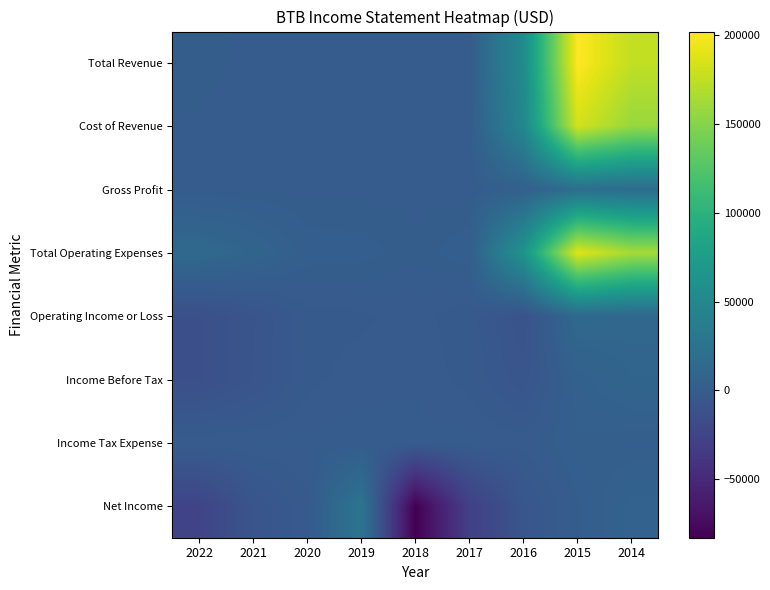

Reading left to right, list all the values displayed in this chart.

Total Revenue: 2022=800	2021=400	2020=400	2019=400	2018=0	2017=0	2016=53400	2015=202000	2014=175300
Cost of Revenue: 2022=500	2021=200	2020=300	2019=200	2018=0	2017=0	2016=48700	2015=182700	2014=157900
Gross Profit: 2022=300	2021=200	2020=100	2019=200	2018=0	2017=0	2016=4700	2015=19300	2014=17400
Total Operating Expenses: 2022=13800	2021=9000	2020=2700	2019=2400	2018=900	2017=2800	2016=63400	2015=188600	2014=163700
Operating Income or Loss: 2022=-13100	2021=-8600	2020=-2300	2019=-2000	2018=-900	2017=-2800	2016=-10000	2015=13400	2014=11600
Income Before Tax: 2022=-13300	2021=-8200	2020=-2100	2019=-900	2018=-700	2017=-2200	2016=-7600	2015=5100	2014=9400
Income Tax Expense: 2022=0	2021=0	2020=0	2019=0	2018=0	2017=0	2016=-800	2015=3700	2014=2600
Net Income: 2022=-24300	2021=-8100	2020=-2100	2019=27600	2018=-82900	2017=-28400	2016=-6800	2015=1400	2014=6800